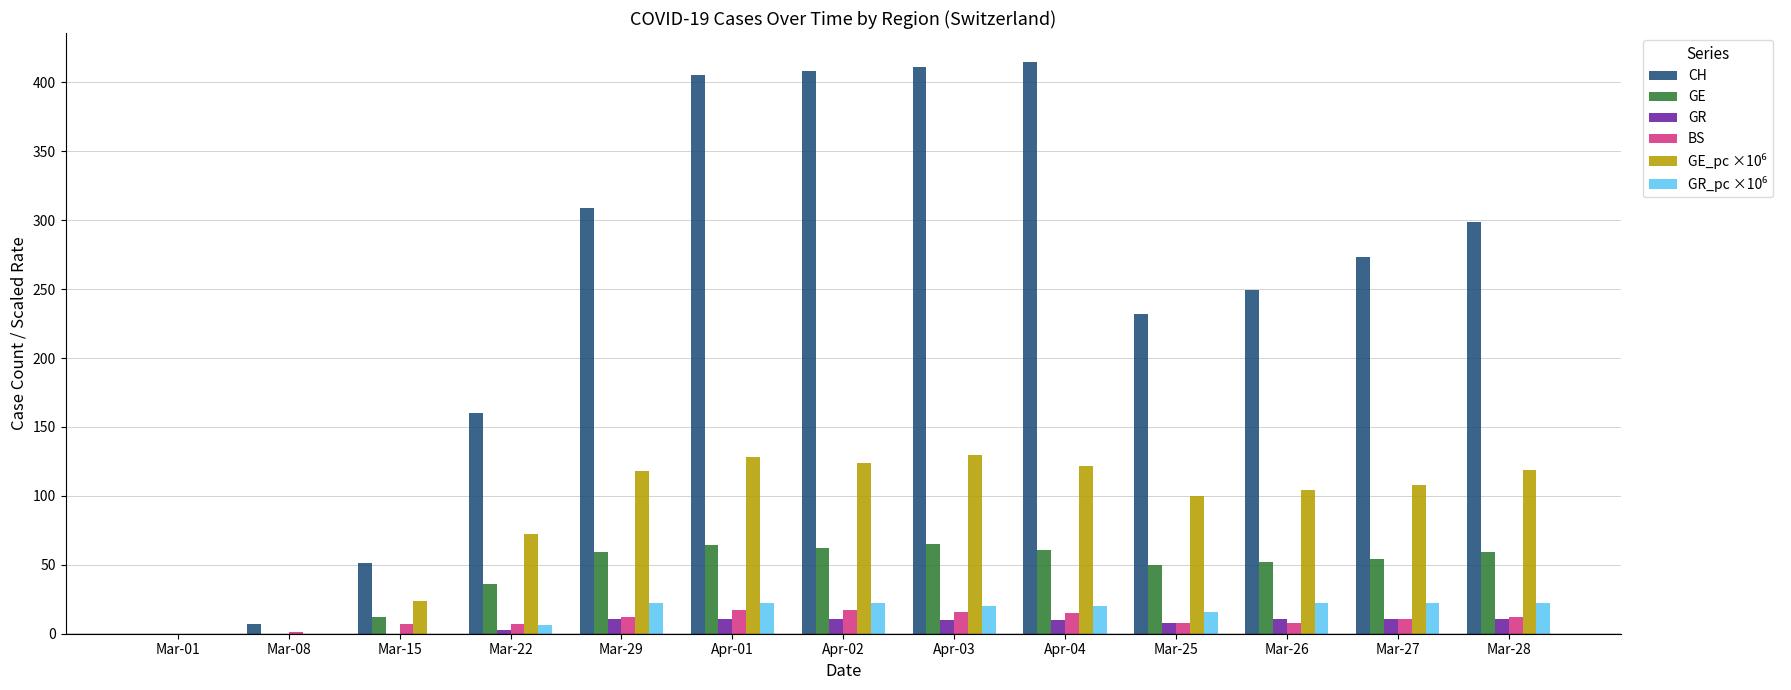

Between Mar-08 and Apr-04, which series saw the biggest shift?

CH